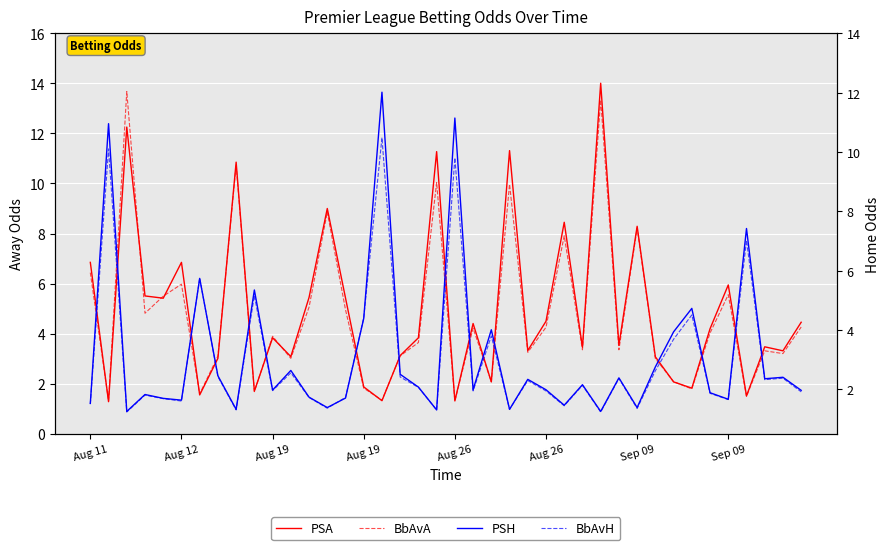

Is the value of PSH at 11 greater than the value of PSA at 21?

No